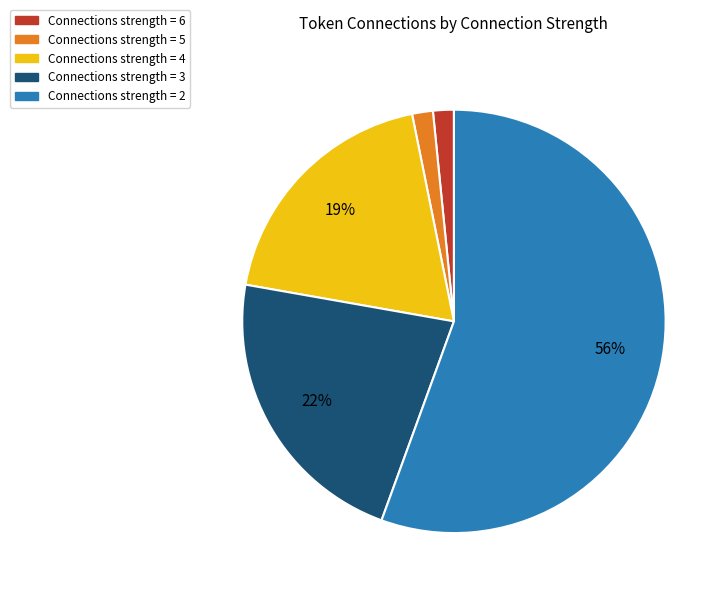

Is there any slice that represents more than half of the pie?

Yes